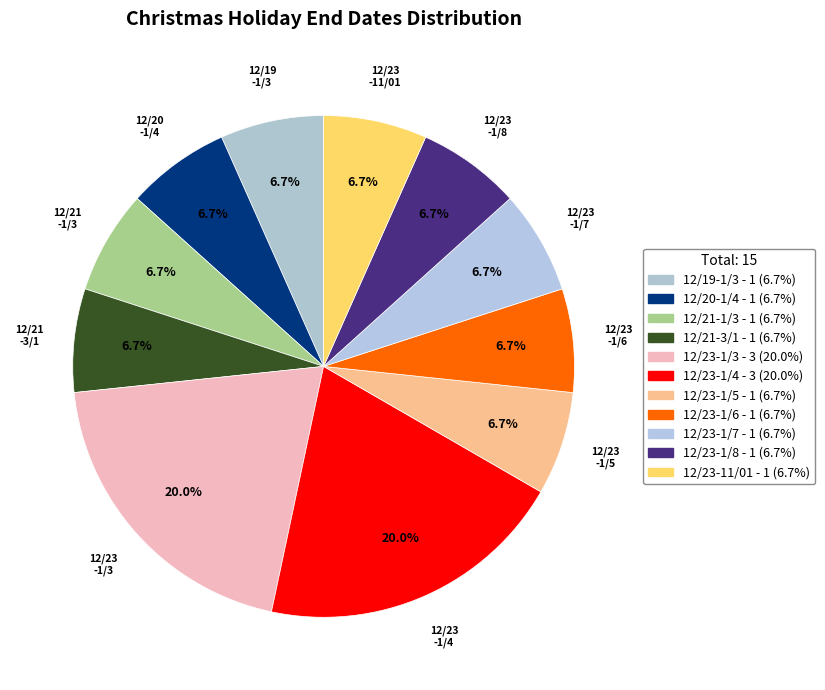

Is there any slice that represents more than half of the pie?

No